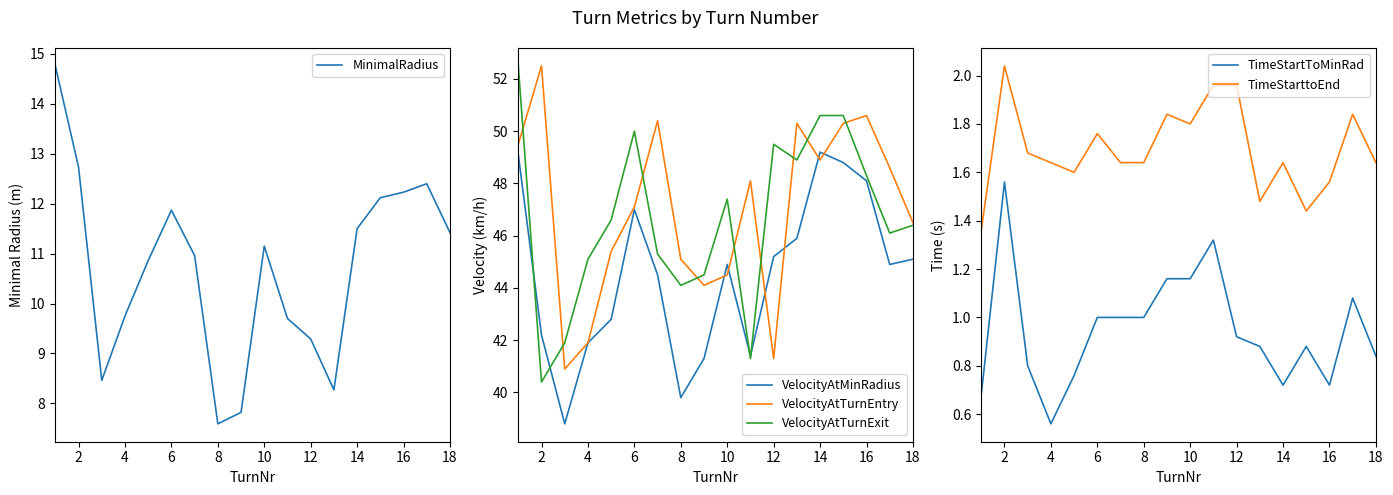

True or false: TimeStartToMinRad and TimeStarttoEnd cross at least once.

False